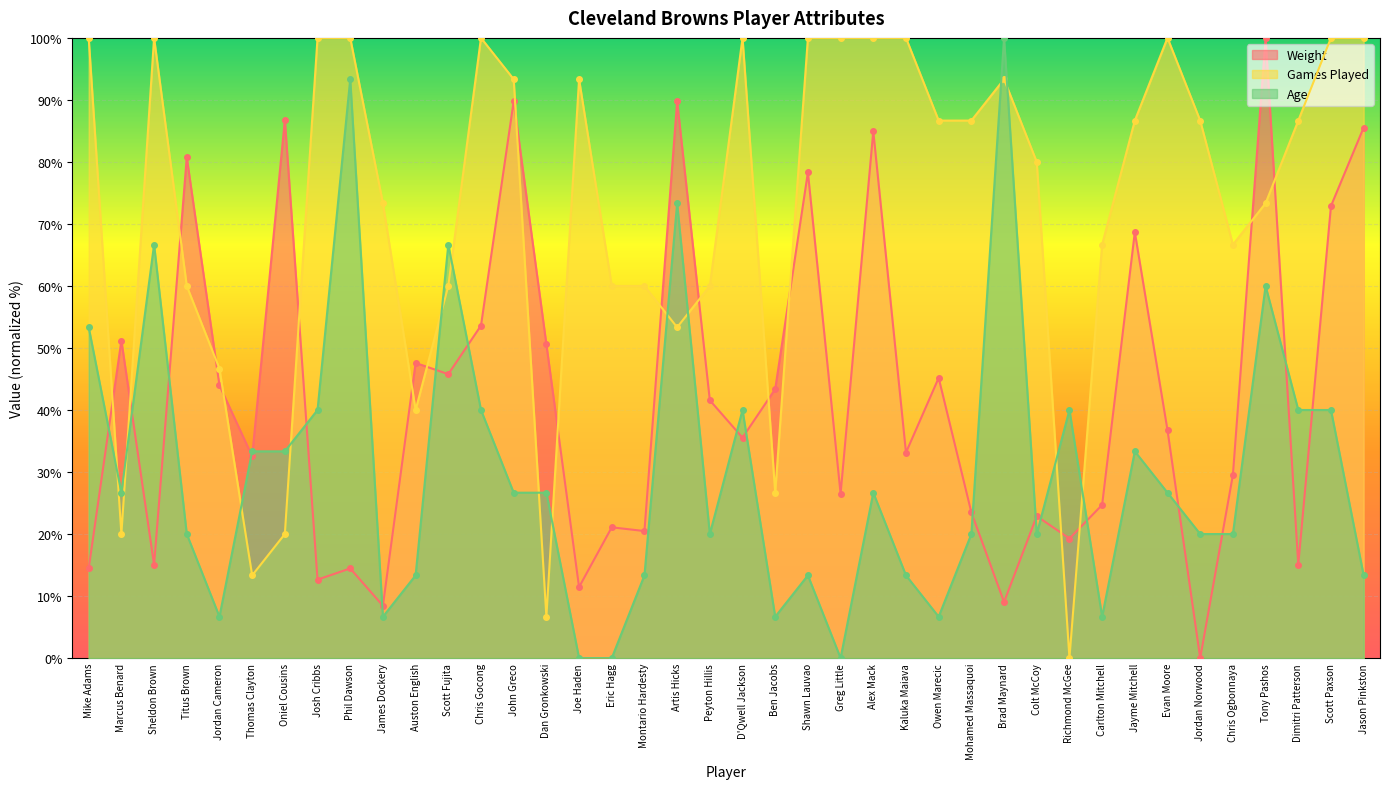

What is the difference between the Weight values at Carlton Mitchell and Alex Mack?

60.2